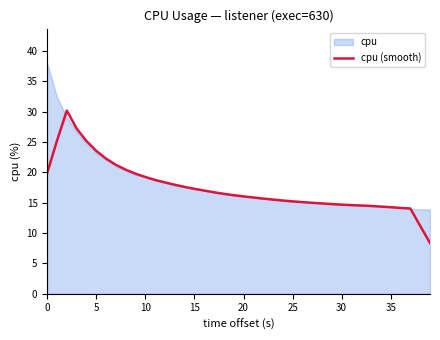

What is the sum of the values at 30 and 21?

30.5